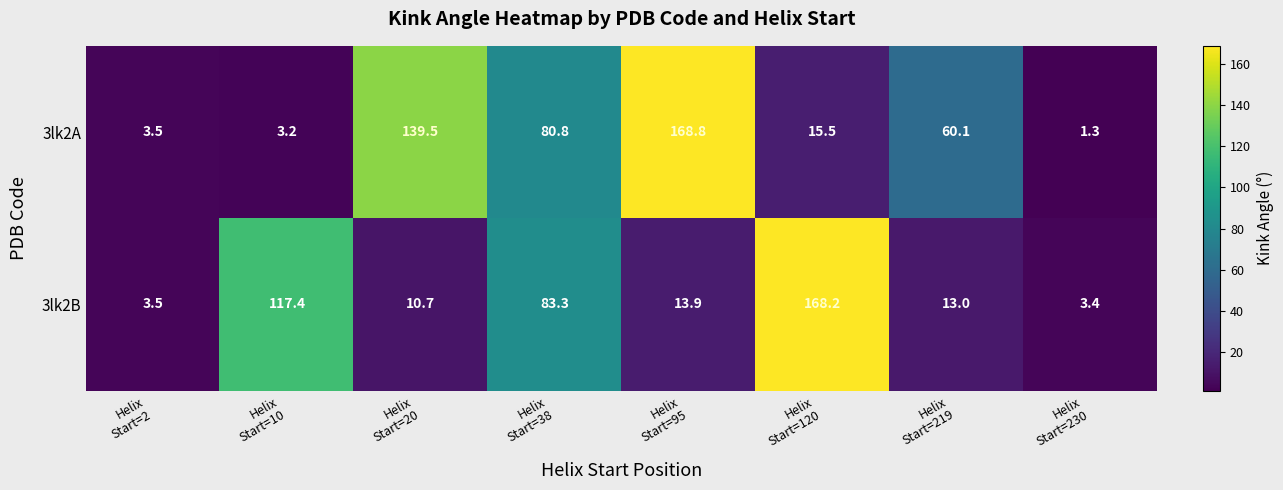

Which series has the largest range (max minus min)?

3lk2A